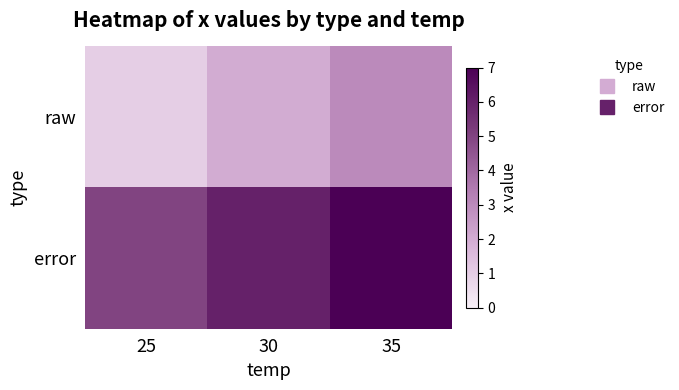

List the series in order of their peak value, lowest first.

raw, error